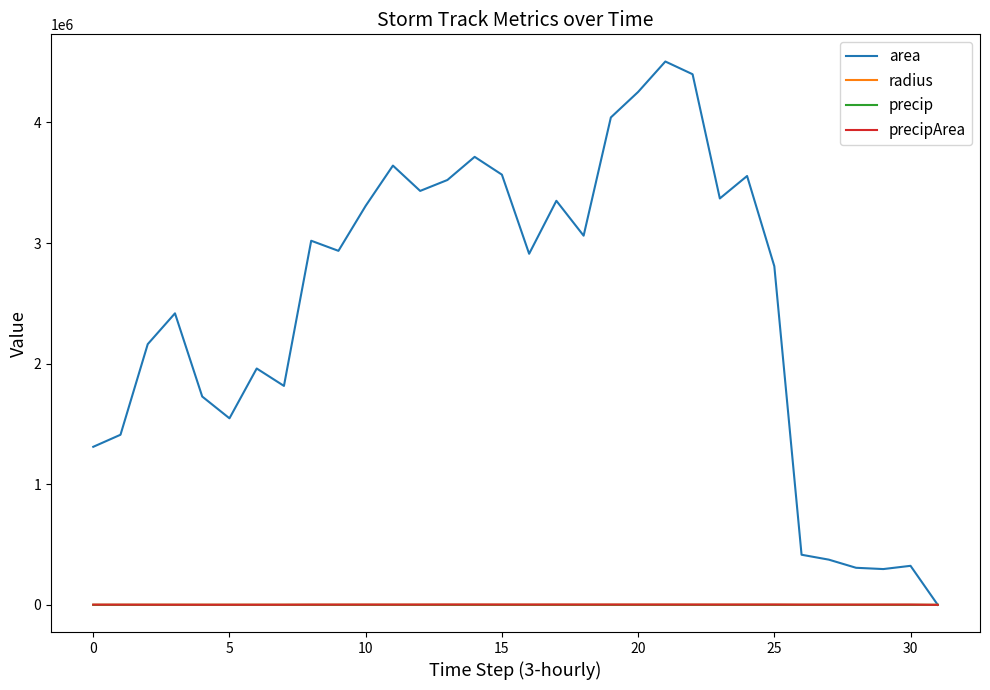

Which series has the largest range (max minus min)?

area